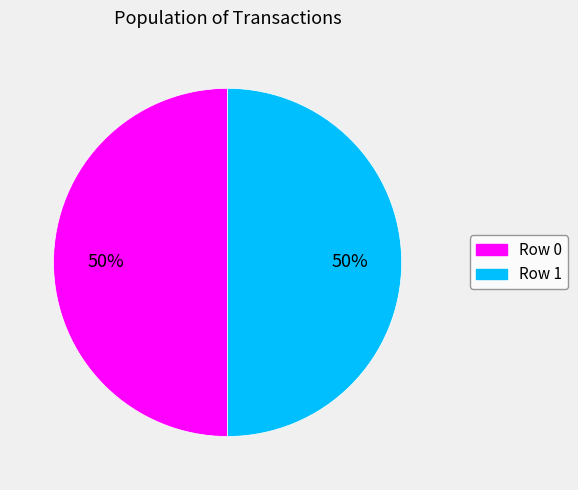

True or false: Row 1 accounts for 50% of the total.

True